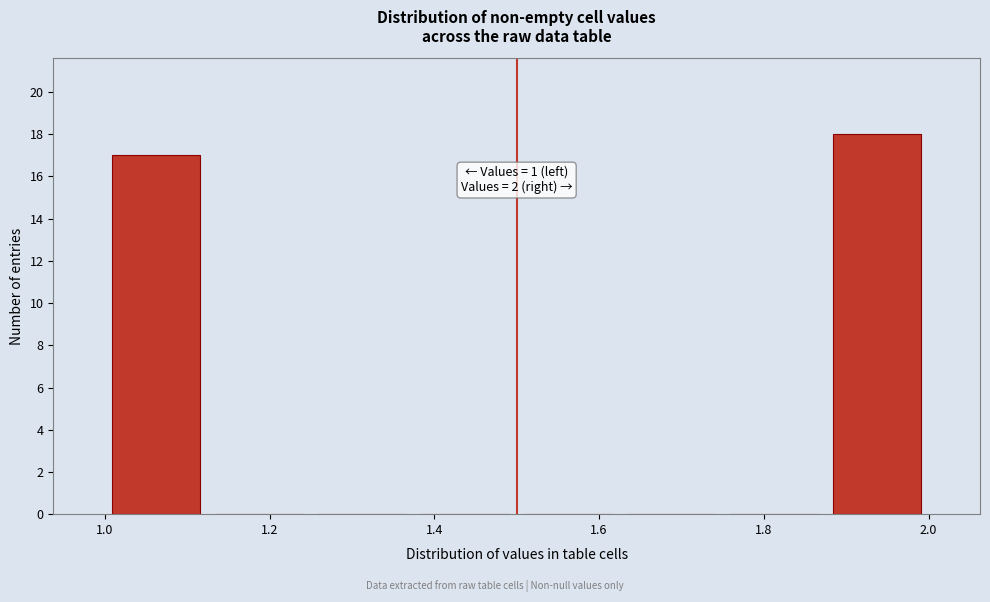

Over which range of the x-axis is the bar tallest?

1.875 to 2.000